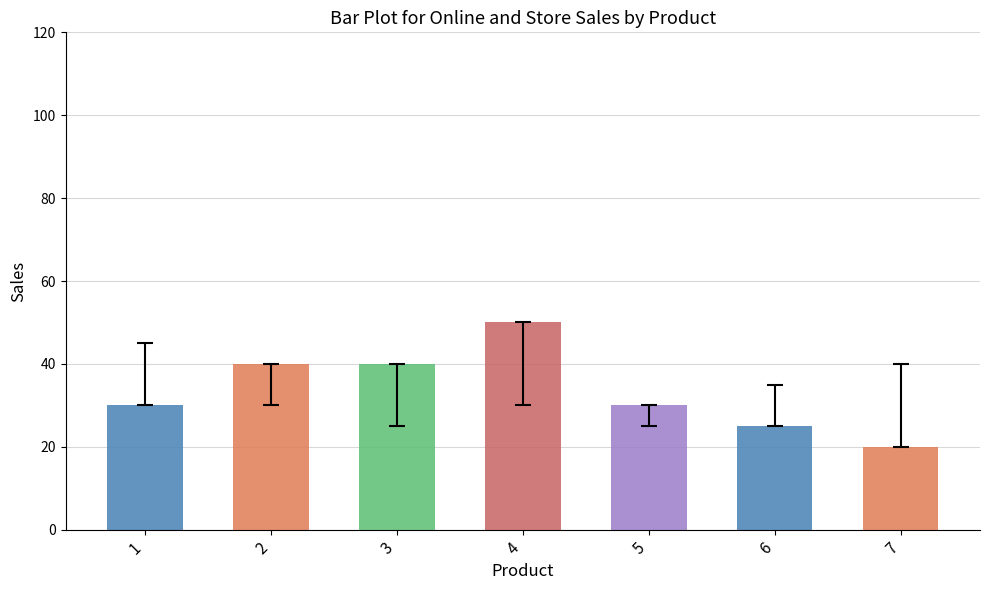

Count the Online values in the range 25 to 40.

5